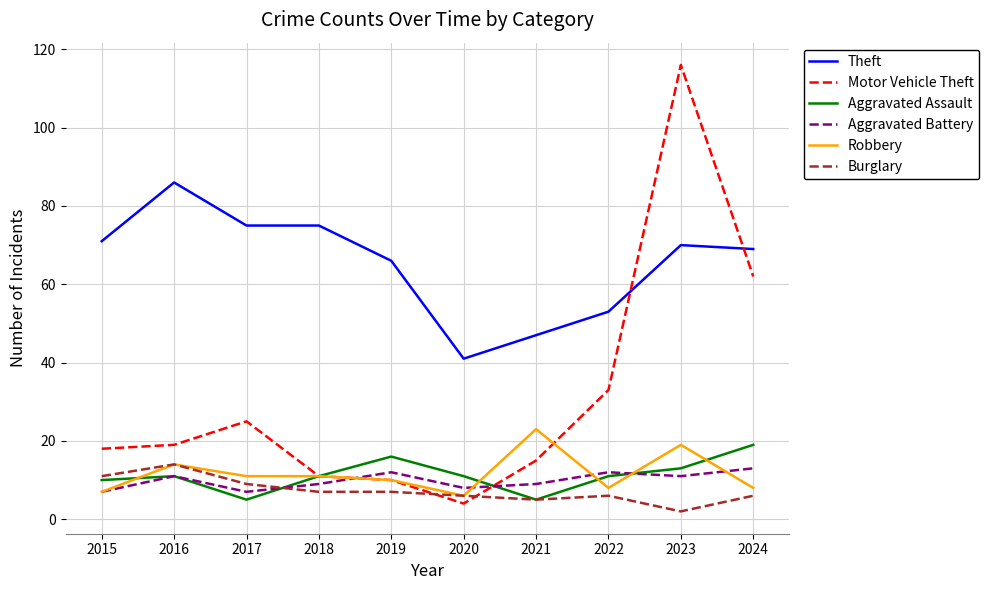

Is it true that Aggravated Assault equals 5 at 2017?

True